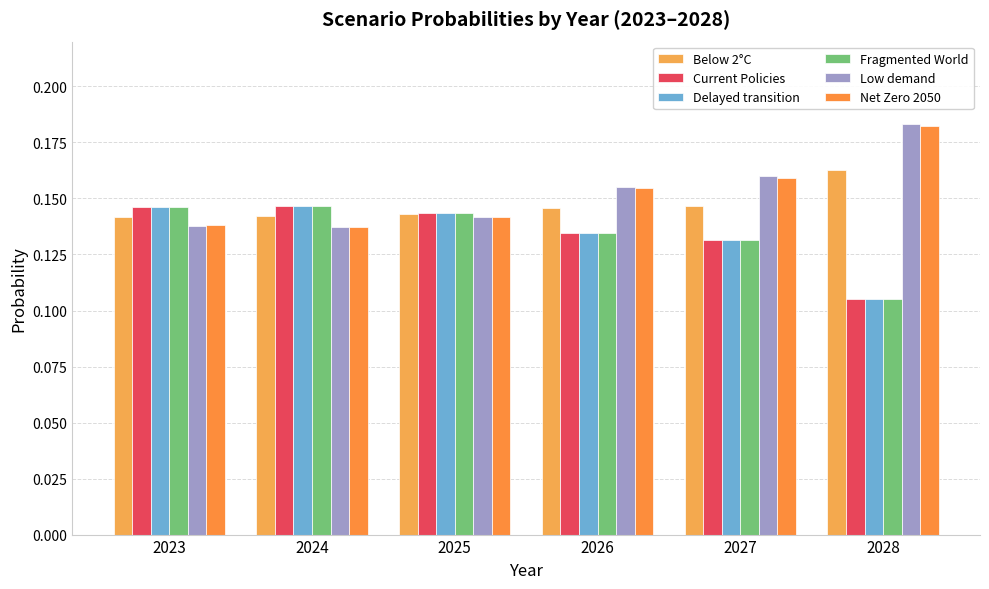

Which series has the widest spread of values?

Low demand